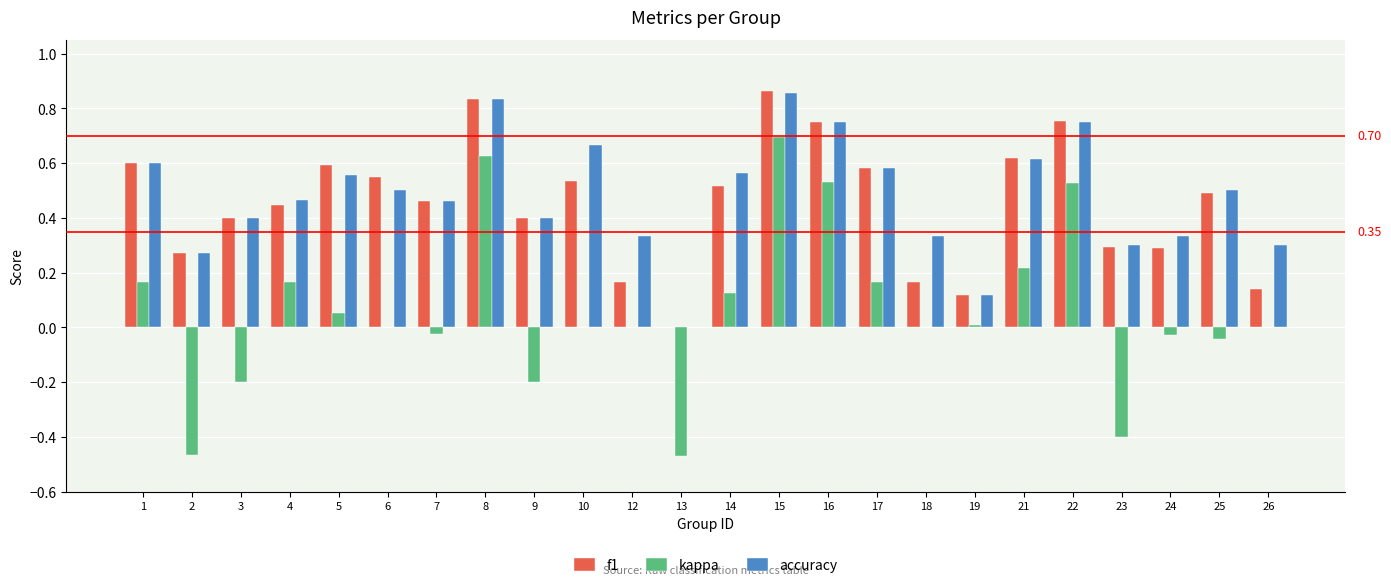

At which label is accuracy closest to 0?

13